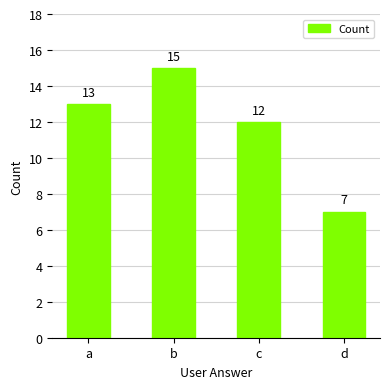

Which has a higher value, d or c?

c